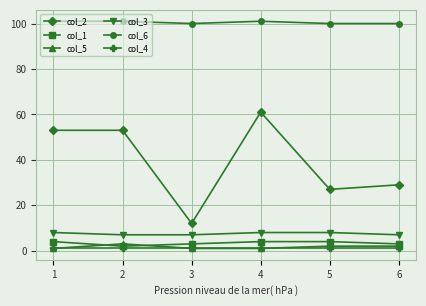

How many lines are shown in the chart?

6